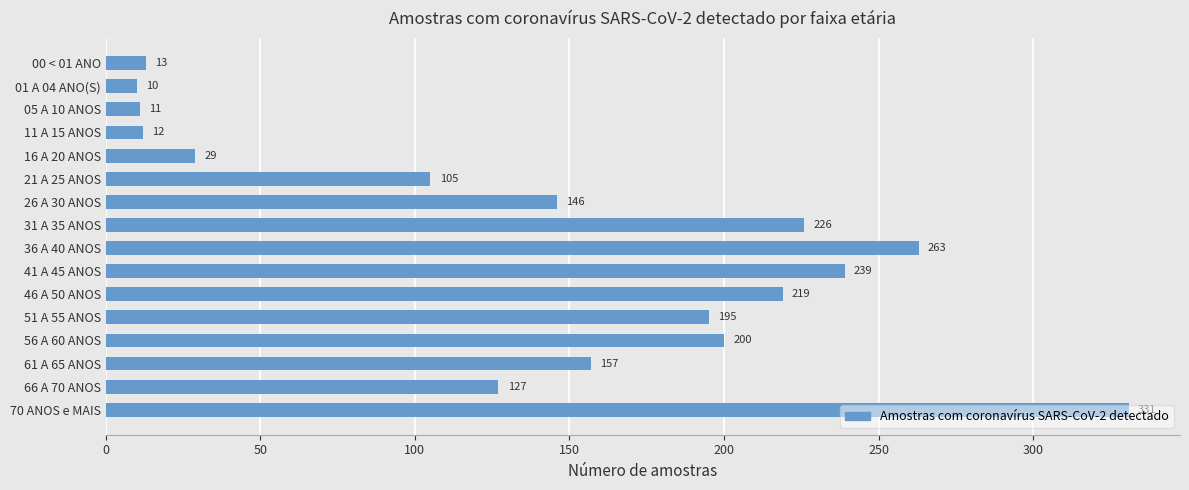

True or false: the data shows 331 at 70 ANOS e MAIS.

True